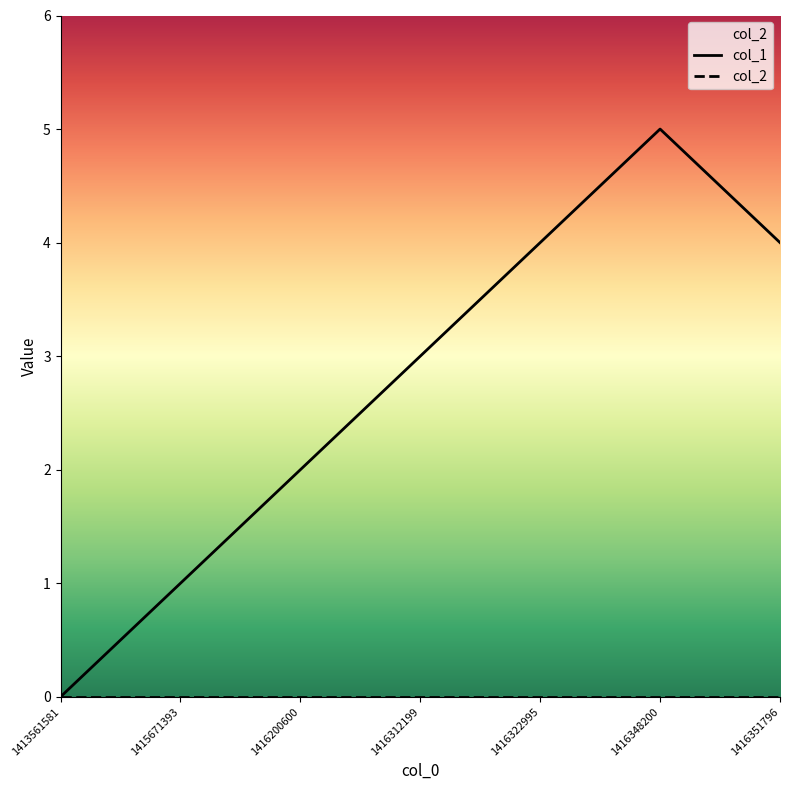

What are all the series names shown in the legend?

col_1, col_2